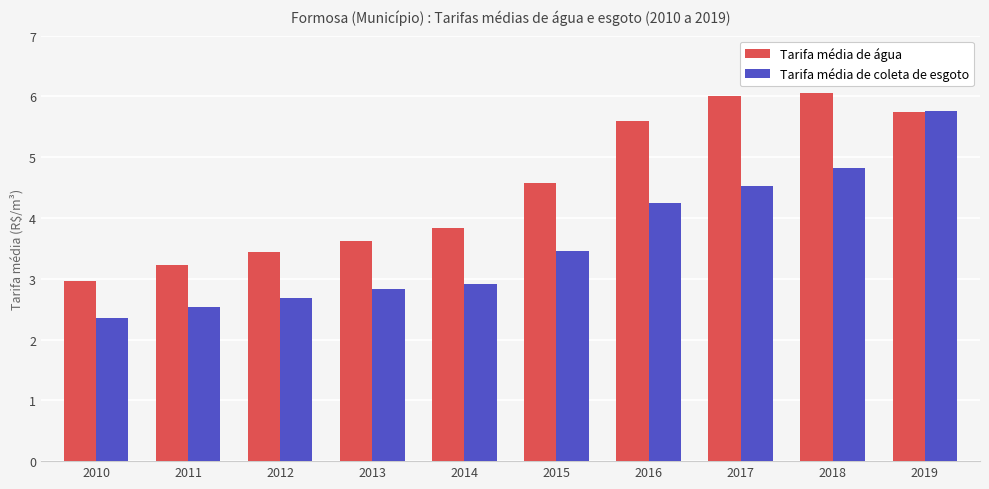

List the series in order of their peak value, highest first.

Tarifa média de água, Tarifa média de coleta de esgoto